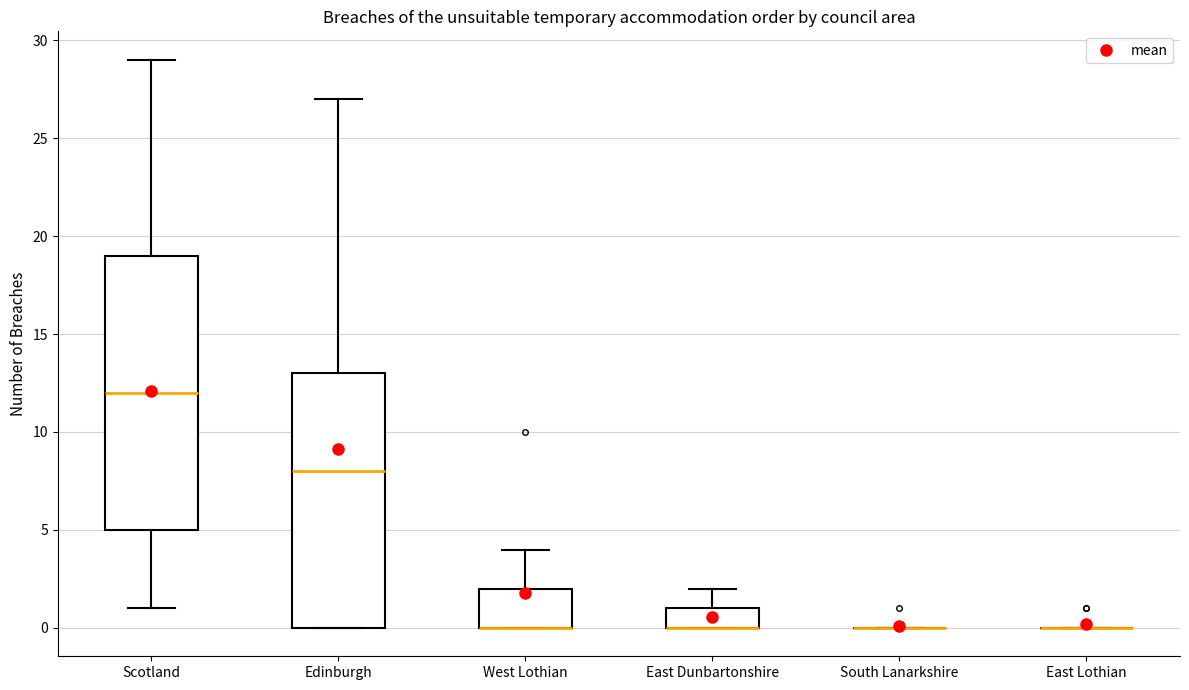

Comparing the boxes themselves (not the whiskers), which one is the tallest?

Scotland